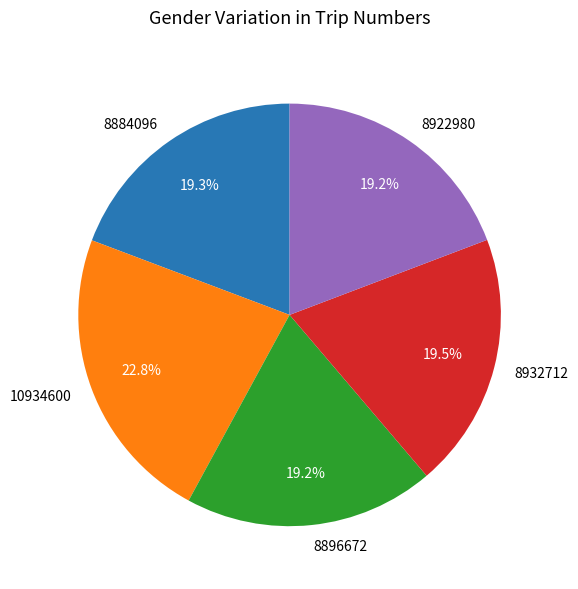

Between 8922980 and 10934600, which is larger?

10934600